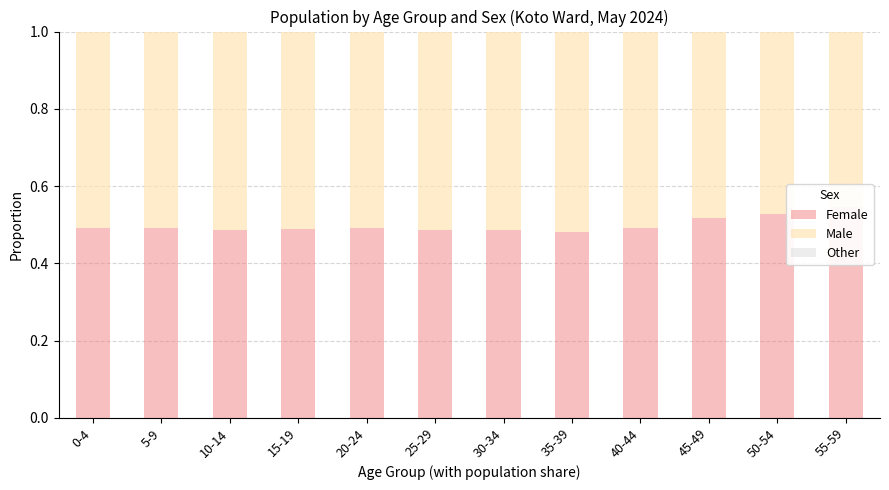

Rank the series by their maximum value, from highest to lowest.

Female, Male, Other